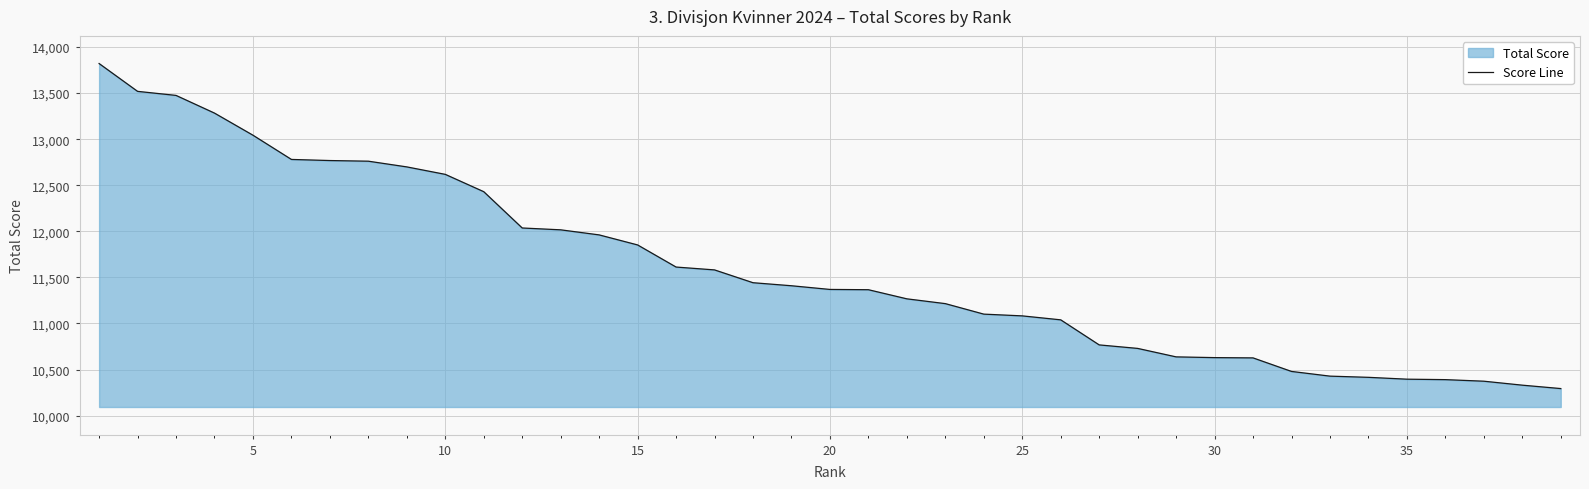

What is the difference between the maximum and minimum values?

3528